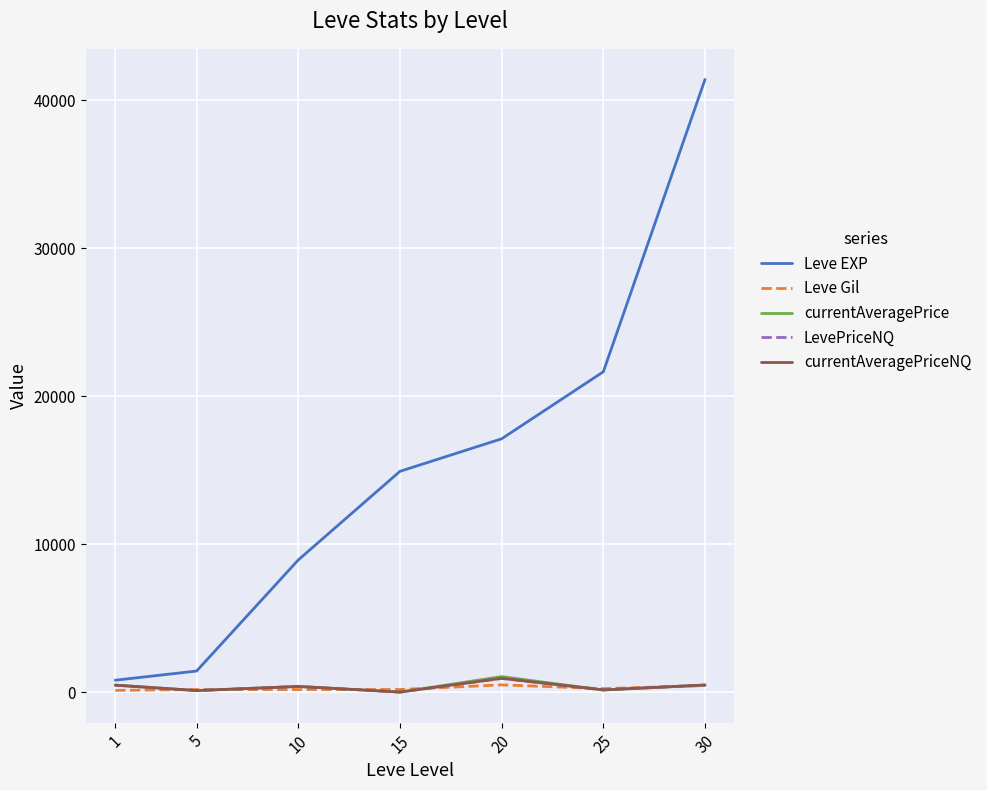

In currentAveragePriceNQ, how many points are higher than both neighbors (excluding endpoints)?

2